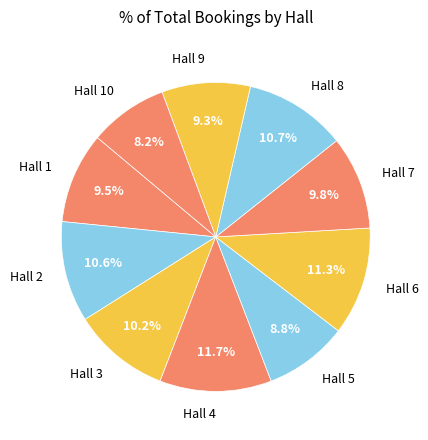

Which category has the smallest portion of the pie?

Hall 10